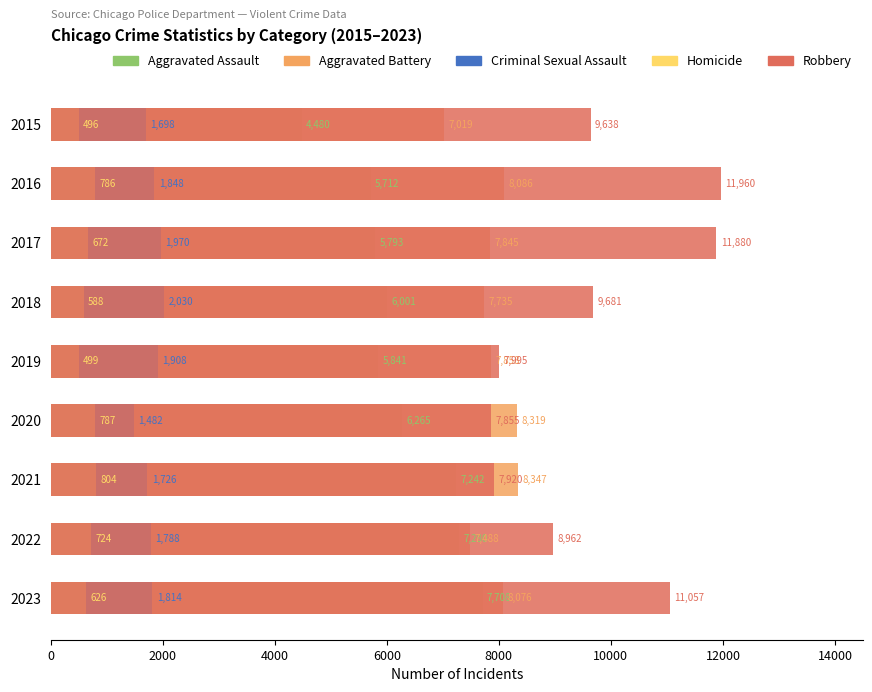

What is the difference between the Homicide values at 2021 and 2018?

216